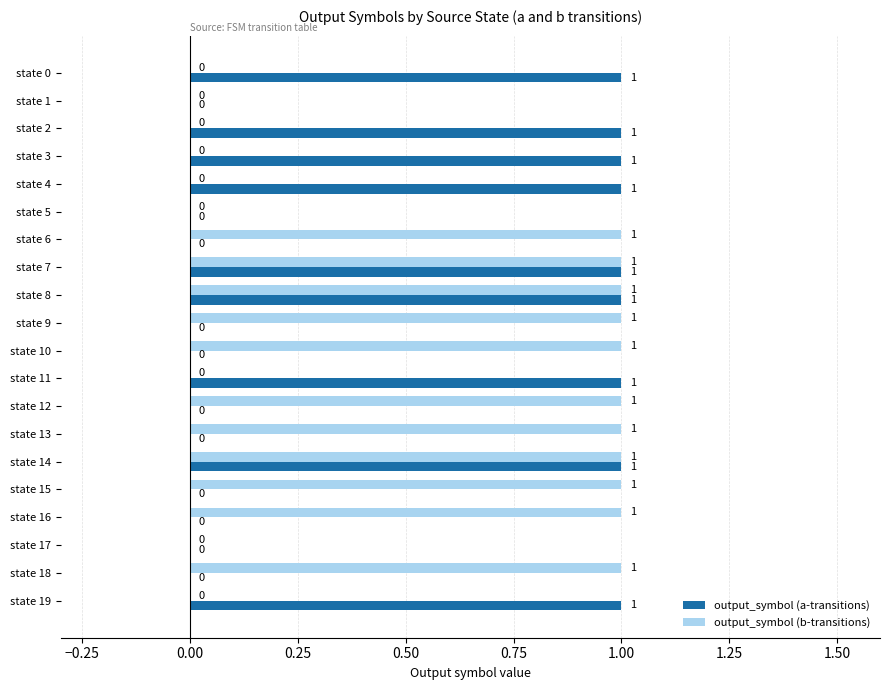

Is it true that output_symbol (b-transitions) equals 1 at state 6?

True